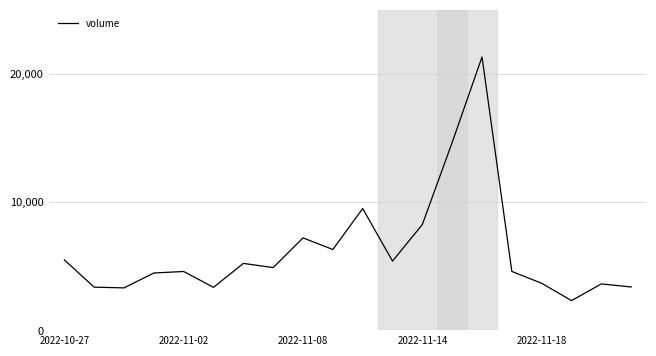

Is this an area chart (filled region under the line)?

No